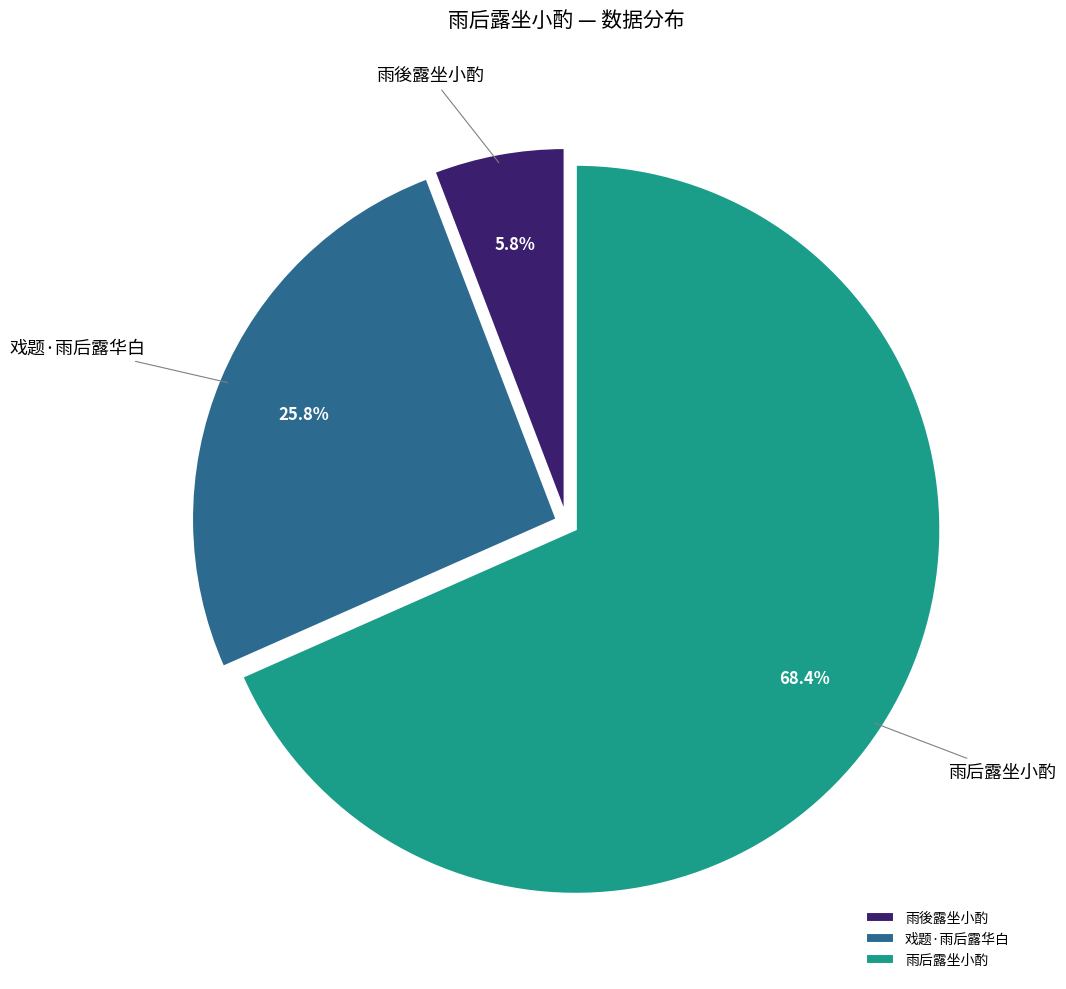

Is it true that 雨后露坐小酌 is 76% of the pie?

False